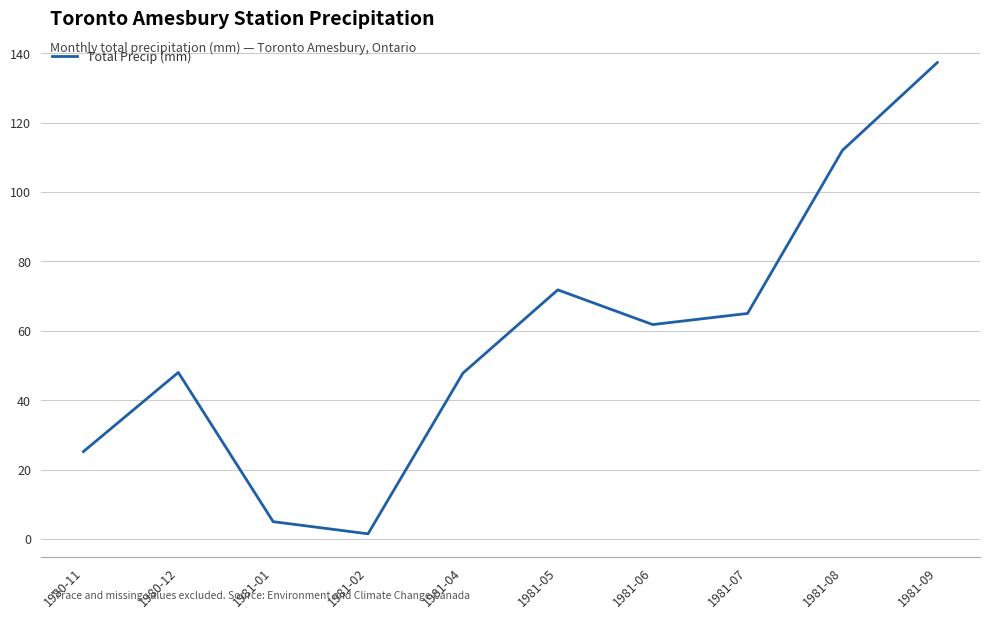

Which label corresponds to the smallest value in the chart?

1981-02